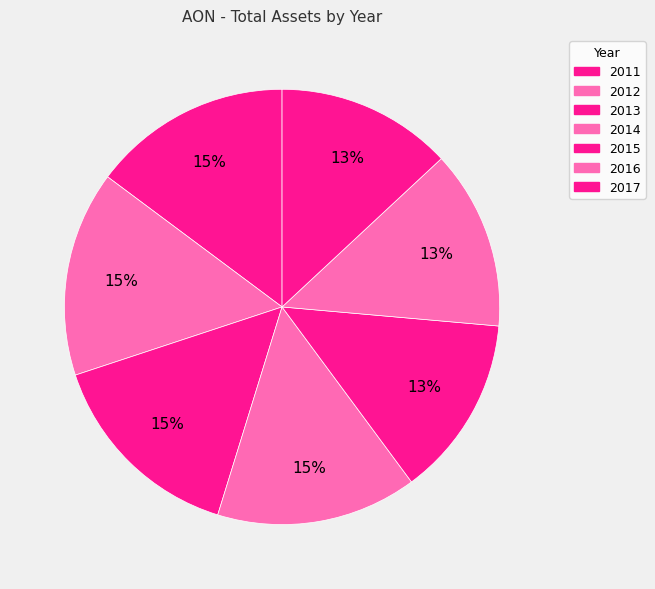

What percentage is the 2016 slice, to the nearest percent?

13%